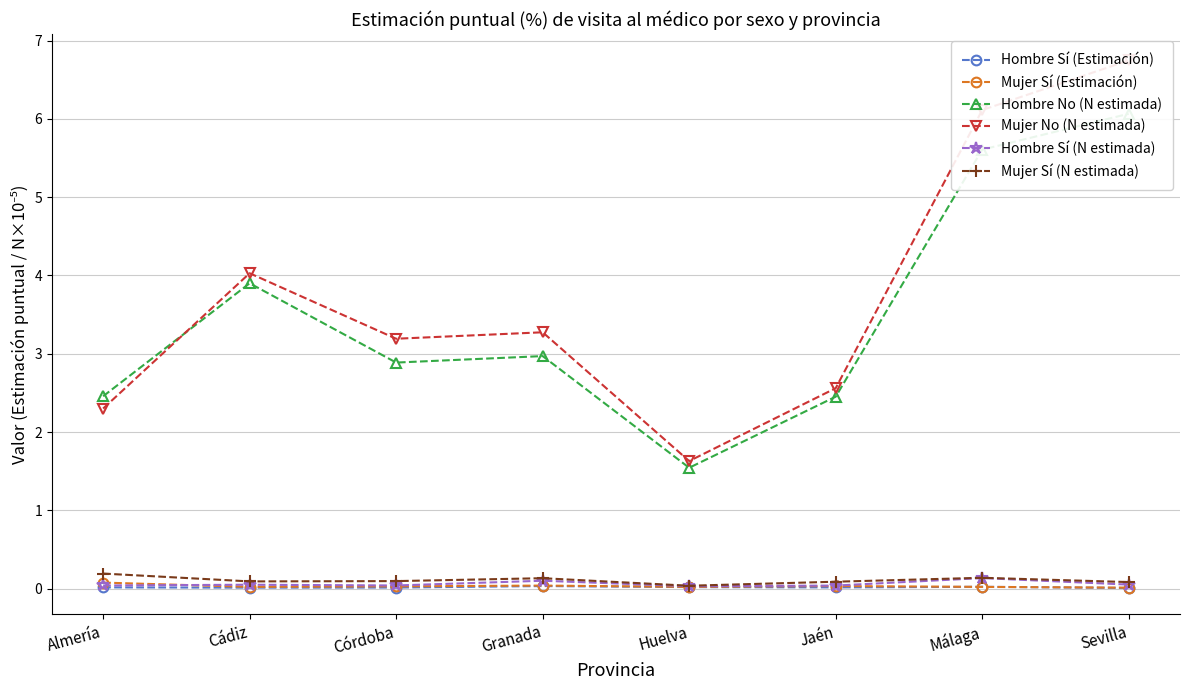

What is the difference between the maximum and minimum values in the Hombre Sí (N estimada) series?

0.1